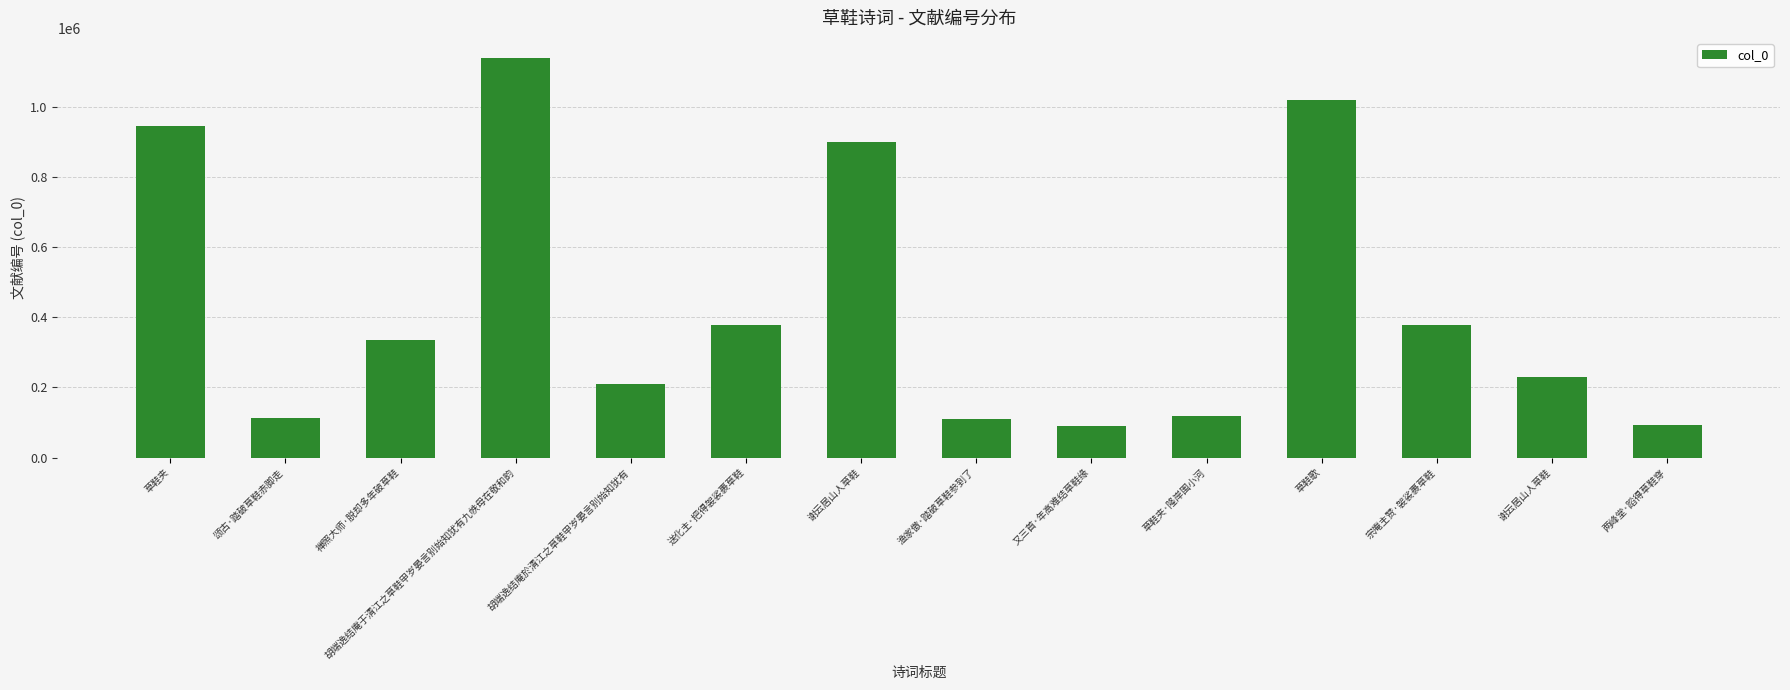

What is the label of the 5th bar from the left?

胡端逸结庵於清江之草鞋甲岁晏言别始知犹有